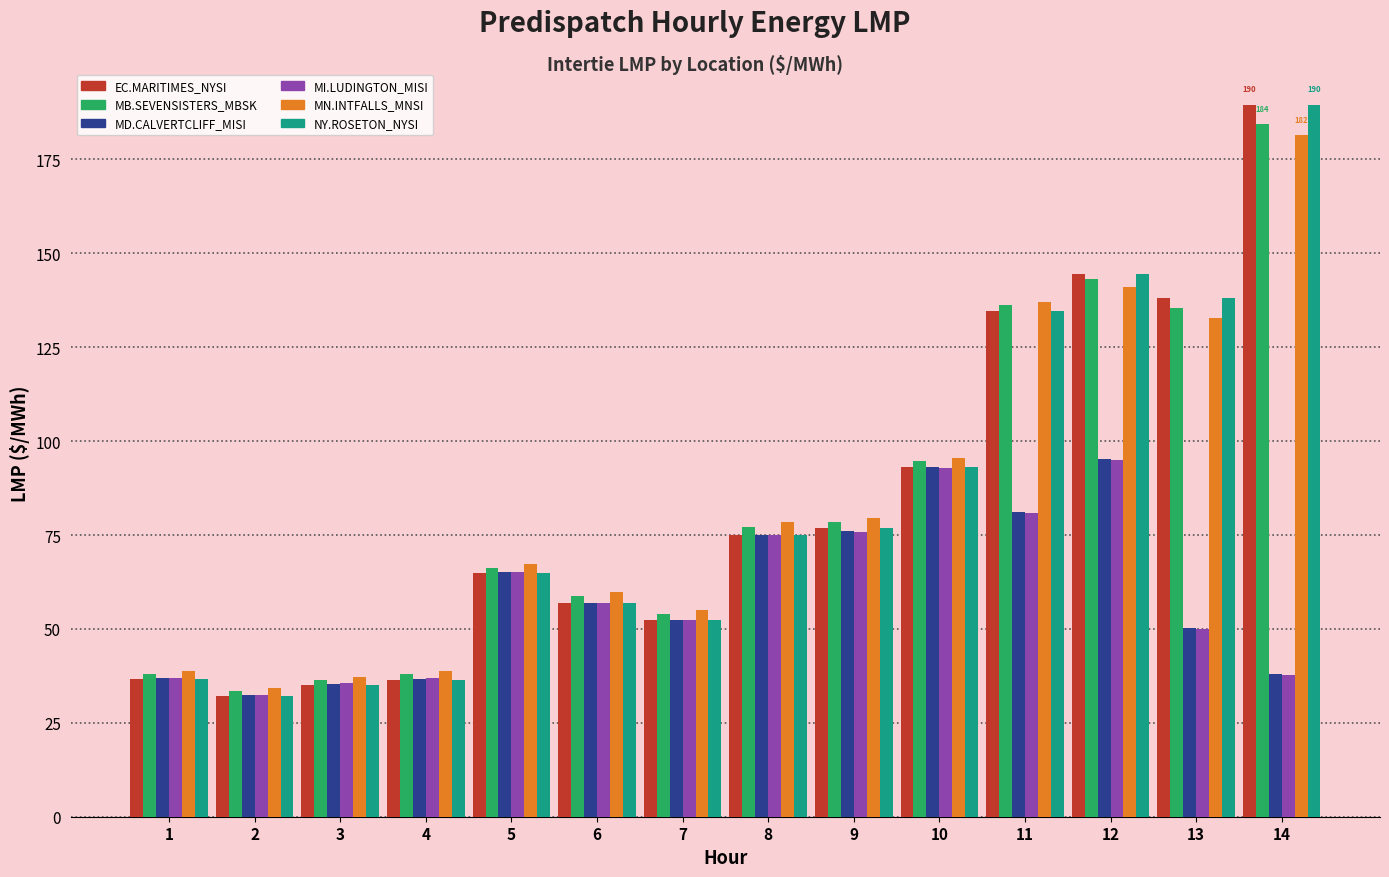

True or false: MB.SEVENSISTERS_MBSK has a value of 54.0 at 7.

True